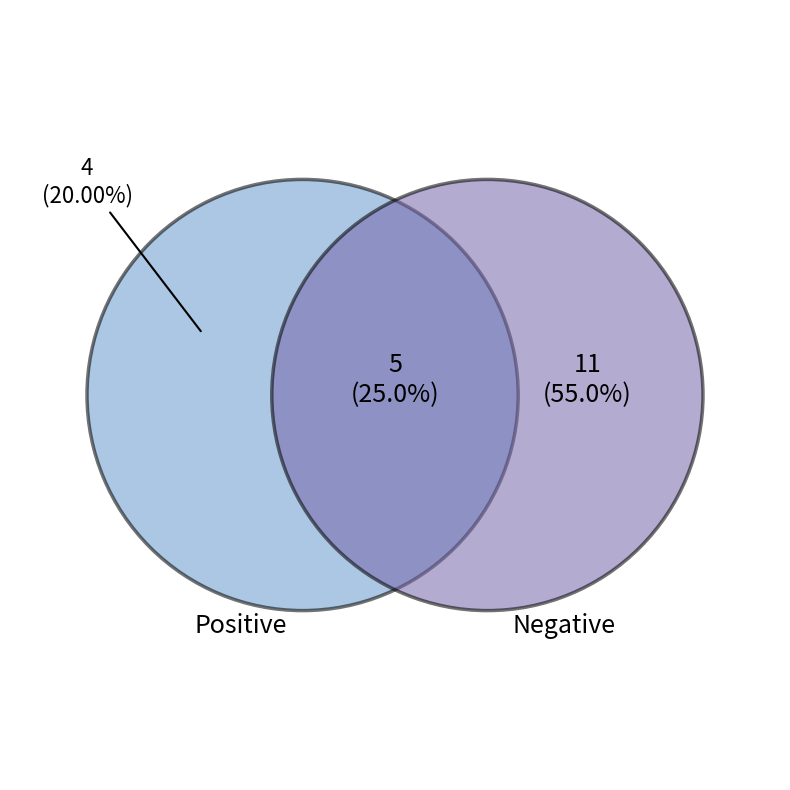

Rank the series at D from highest to lowest value.

Negative, Positive